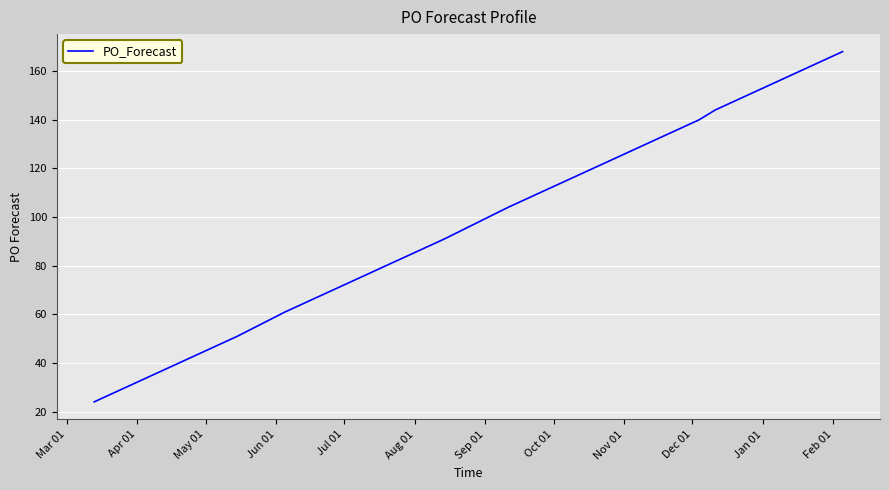

What is the difference between the maximum and minimum values?

144